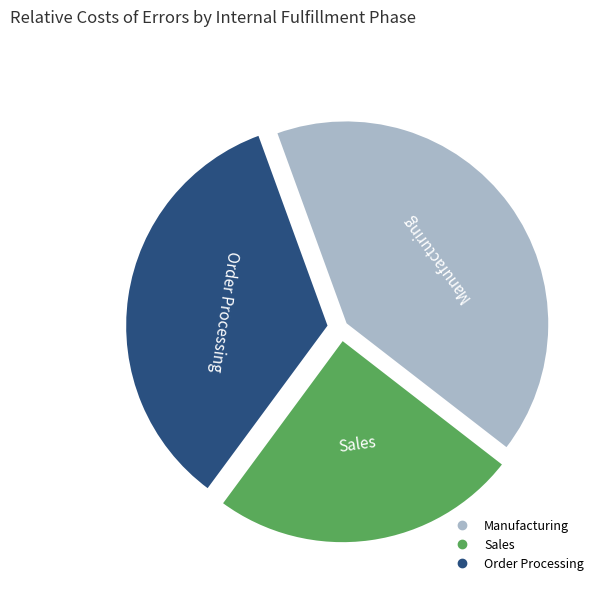

Does any single category account for the majority?

No